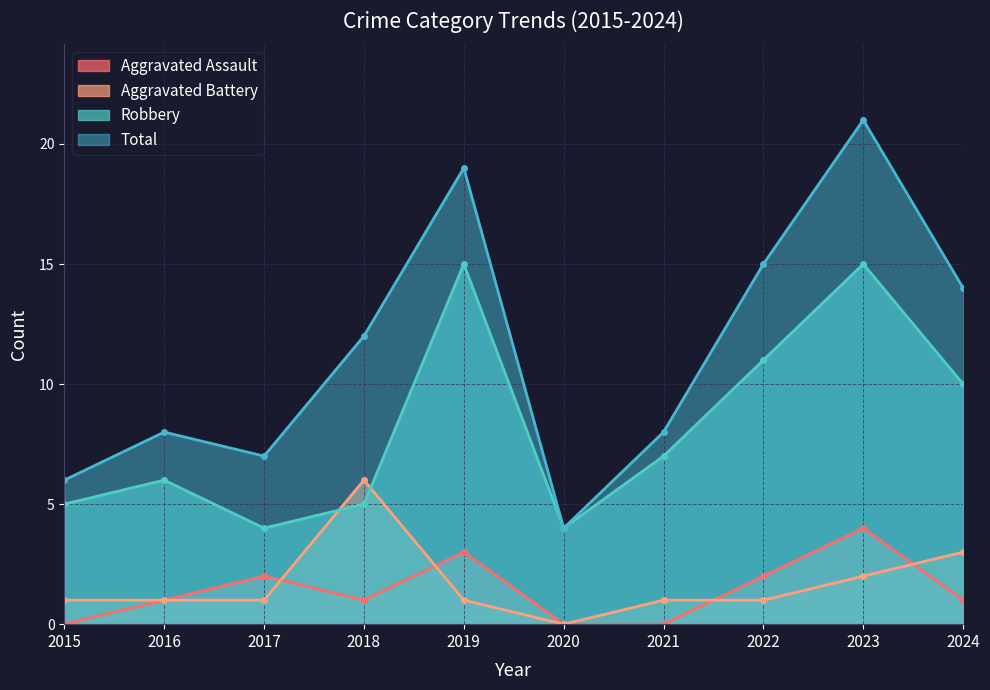

Which series has the largest total across all categories?

Total